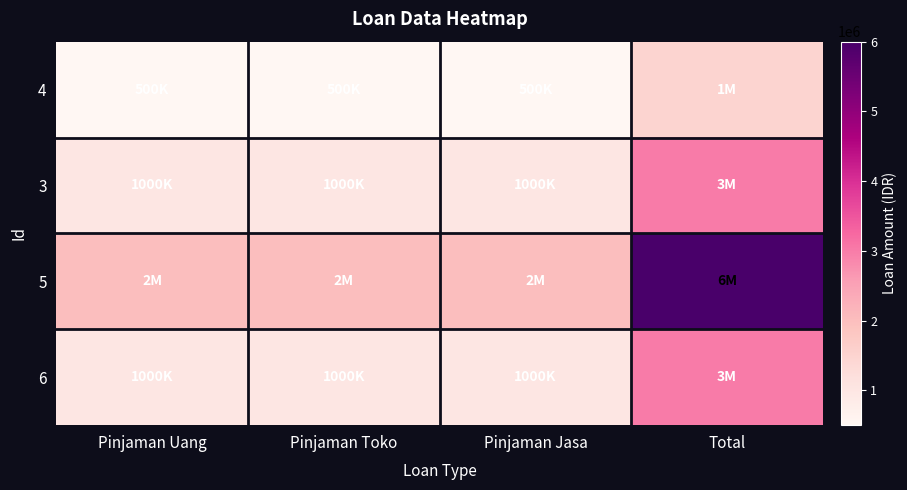

What is the greatest value displayed?

6000000